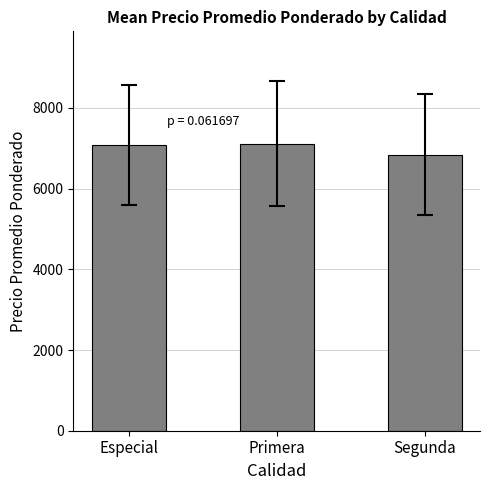

What is the maximum value shown in the chart?

7107.5